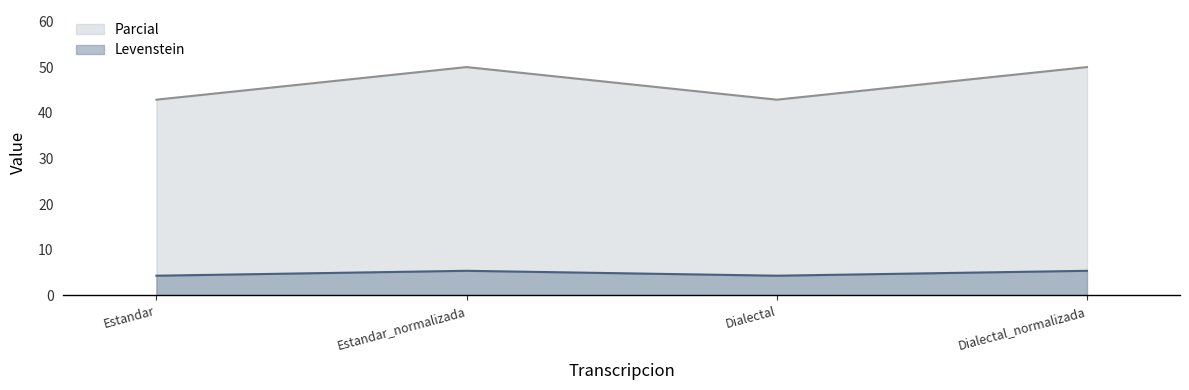

What position from the right is Estandar?

4